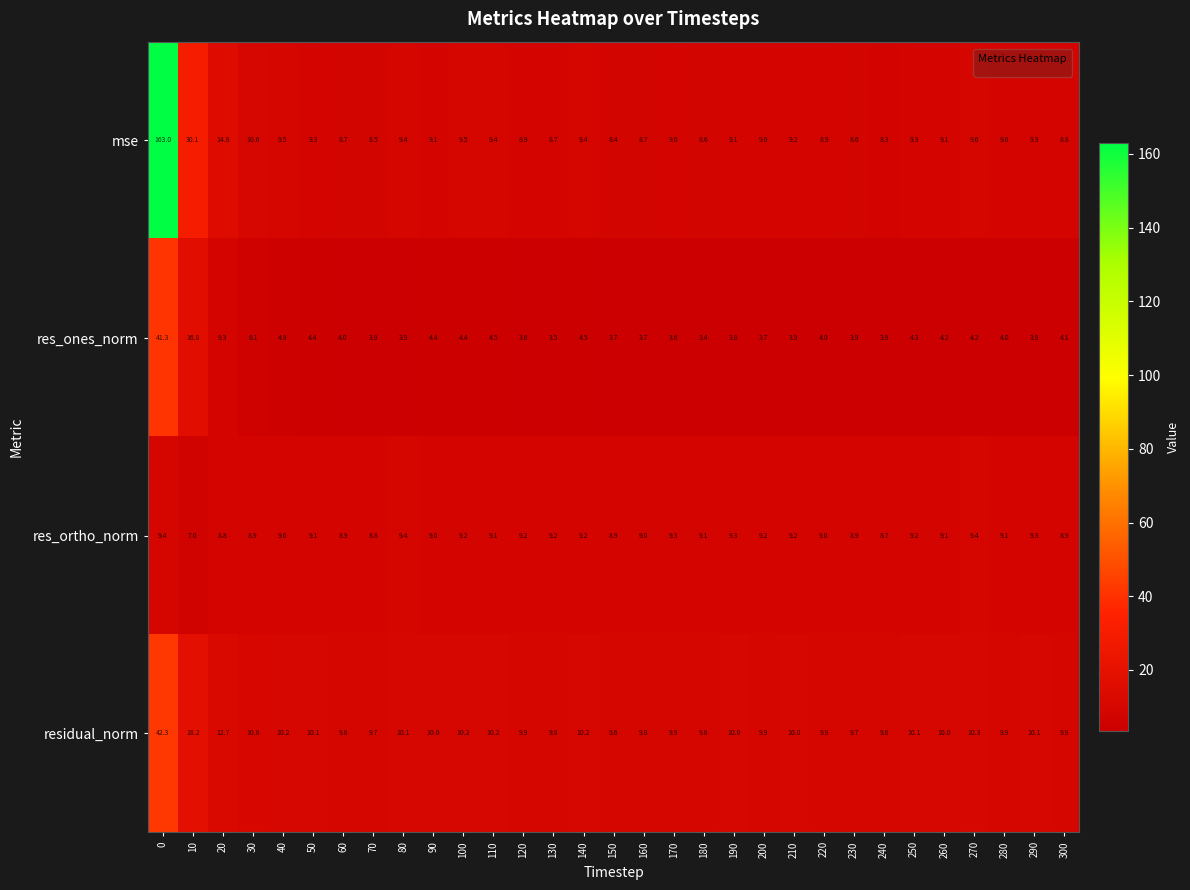

List the series in order of their peak value, lowest first.

res_ortho_norm, res_ones_norm, residual_norm, mse